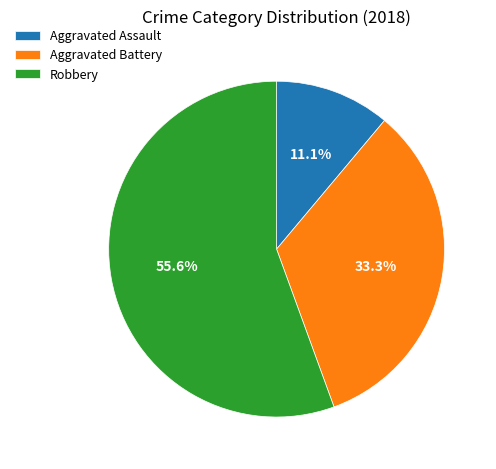

Rank the categories by value from highest to lowest.

Robbery, Aggravated Battery, Aggravated Assault